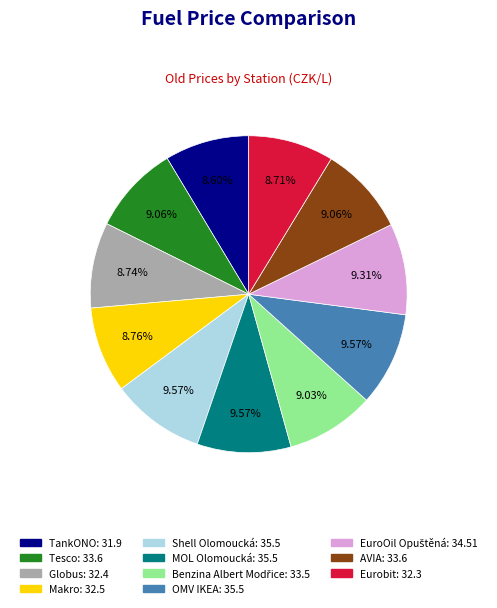

Does AVIA represent more than half of the total?

No